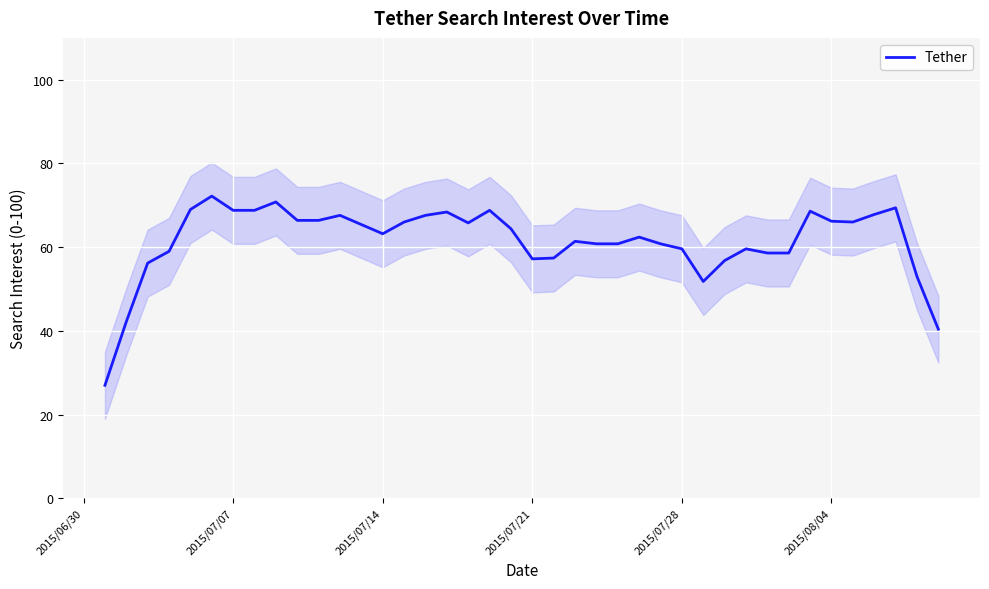

How many points are lower than both their immediate neighbors (excluding endpoints)?

5